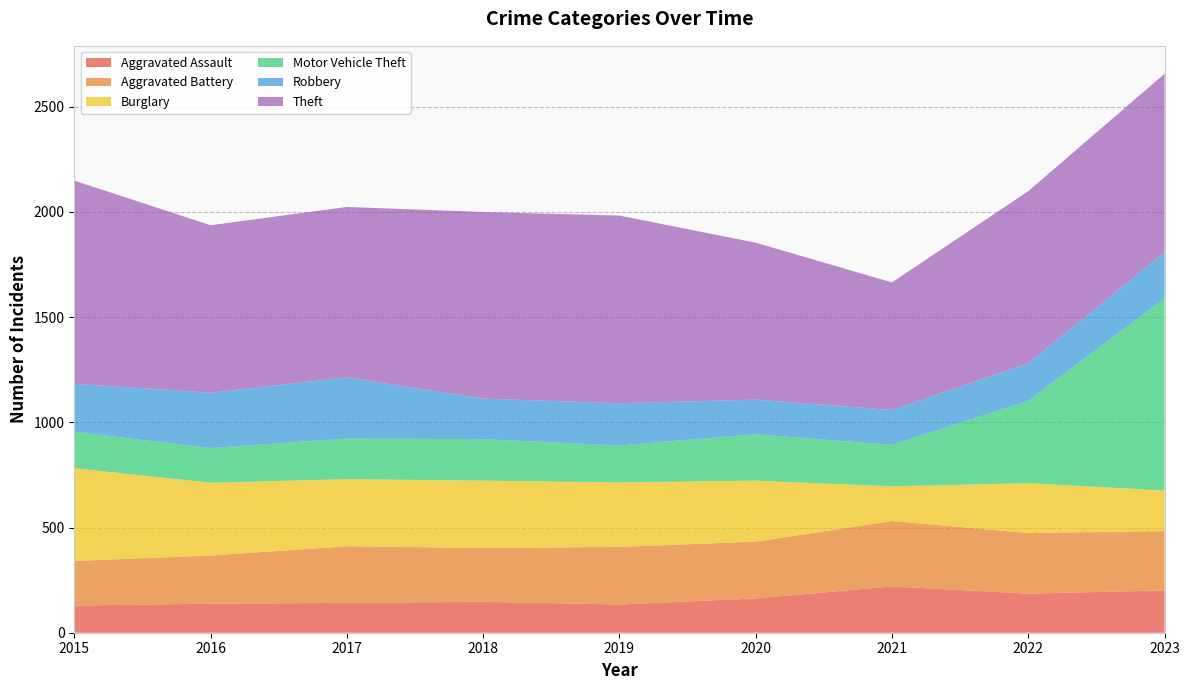

Reading right to left, list all the values displayed in this chart.

Aggravated Assault: 2023=201	2022=186	2021=220	2020=163	2019=134	2018=147	2017=142	2016=138	2015=129
Aggravated Battery: 2023=282	2022=288	2021=311	2020=270	2019=274	2018=256	2017=269	2016=229	2015=212
Burglary: 2023=193	2022=237	2021=165	2020=290	2019=307	2018=320	2017=319	2016=346	2015=441
Motor Vehicle Theft: 2023=913	2022=391	2021=197	2020=220	2019=175	2018=197	2017=193	2016=165	2015=173
Robbery: 2023=220	2022=179	2021=166	2020=165	2019=201	2018=193	2017=291	2016=263	2015=228
Theft: 2023=848	2022=818	2021=606	2020=746	2019=892	2018=887	2017=810	2016=796	2015=966